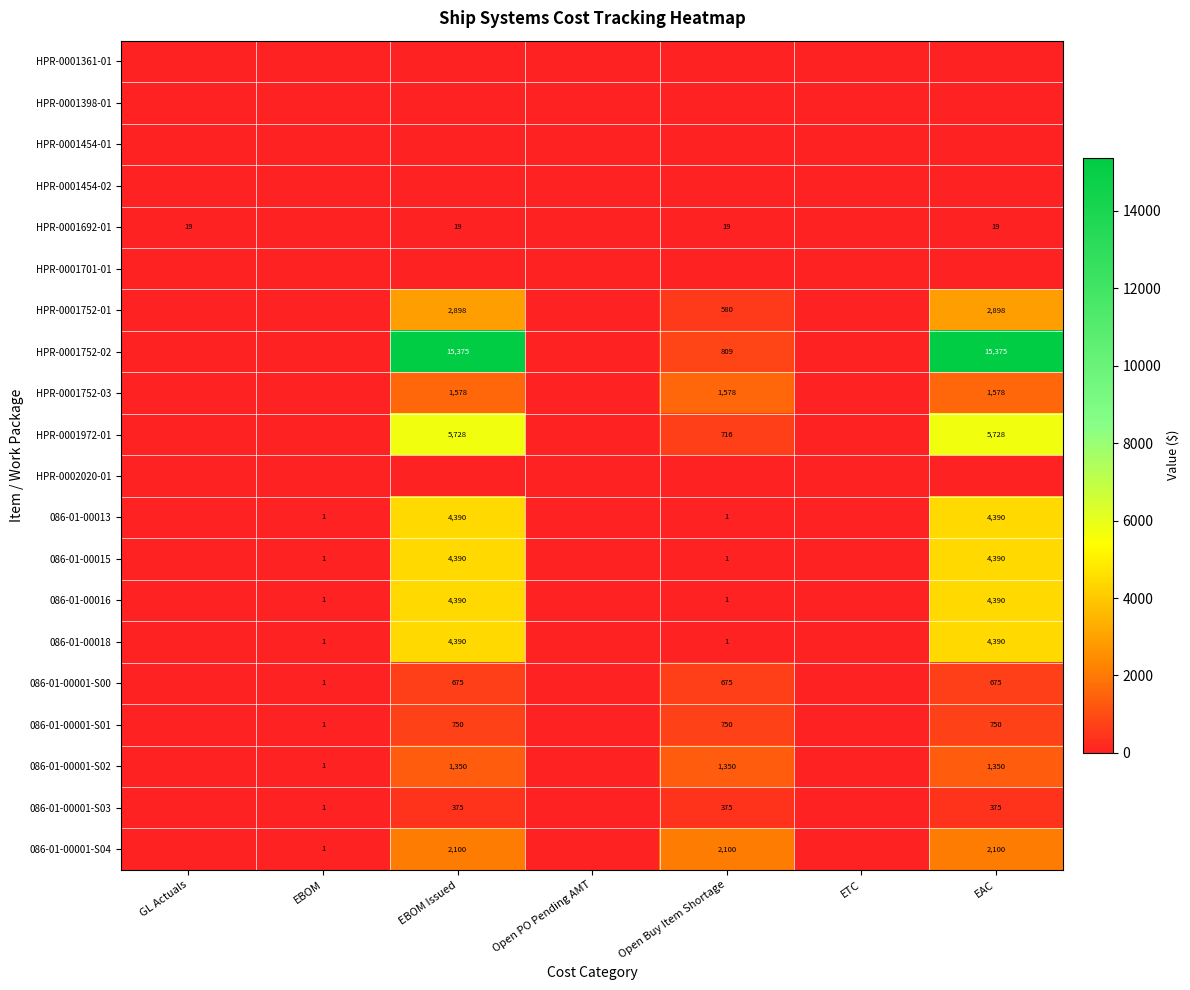

The value of 086-01-00015 at EBOM is 1. True or false?

True